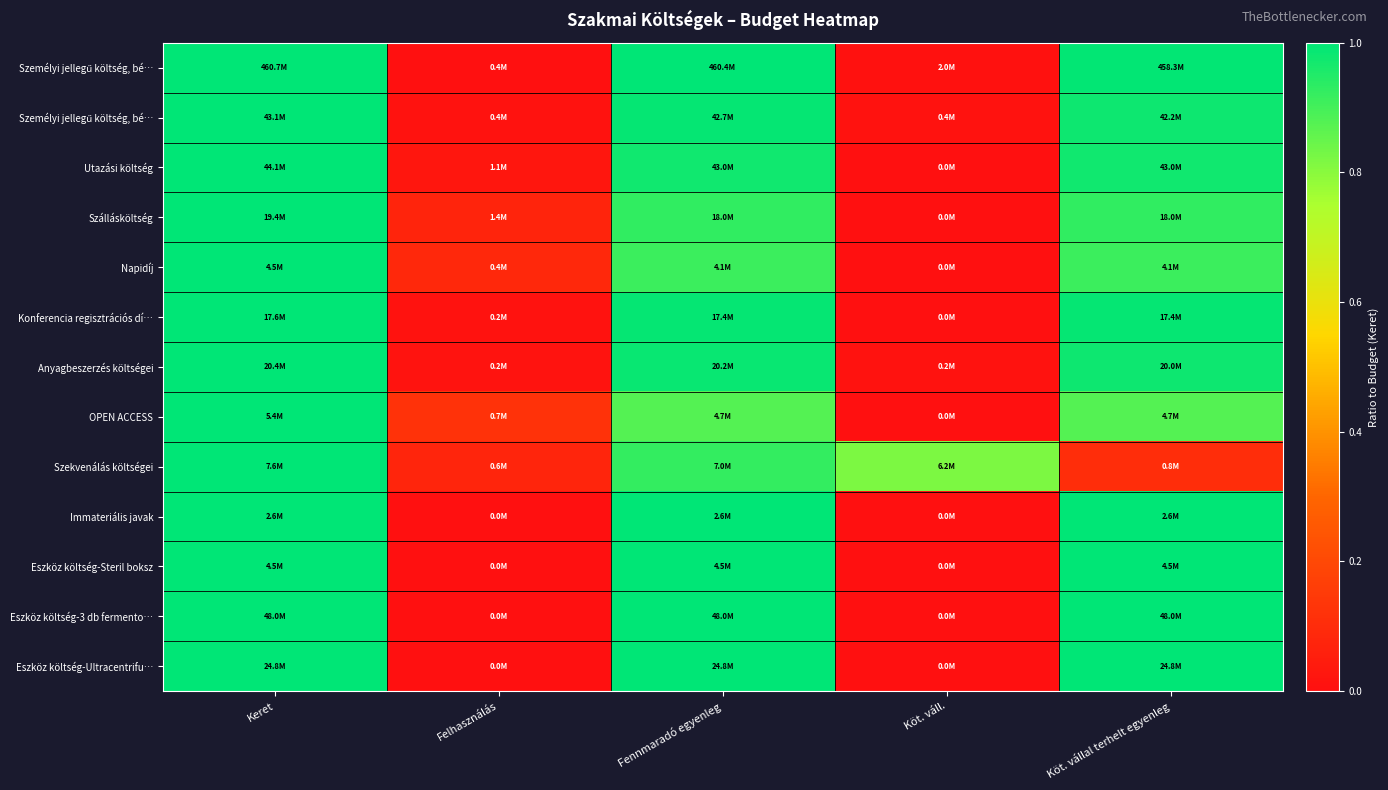

At which category is the sum across all series the highest?

Keret